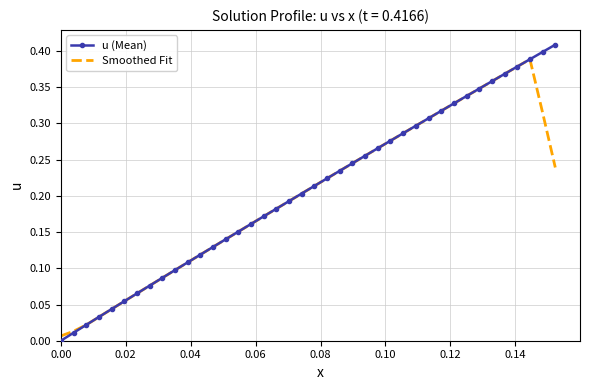

What are all the series names shown in the legend?

u (Mean), Smoothed Fit